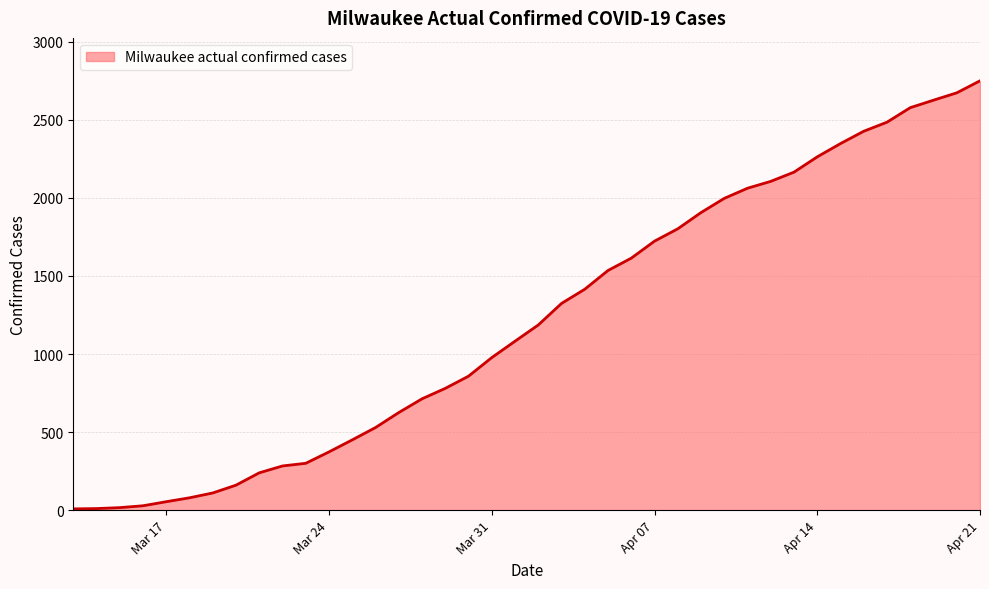

What is the difference between the maximum and minimum values?

2742